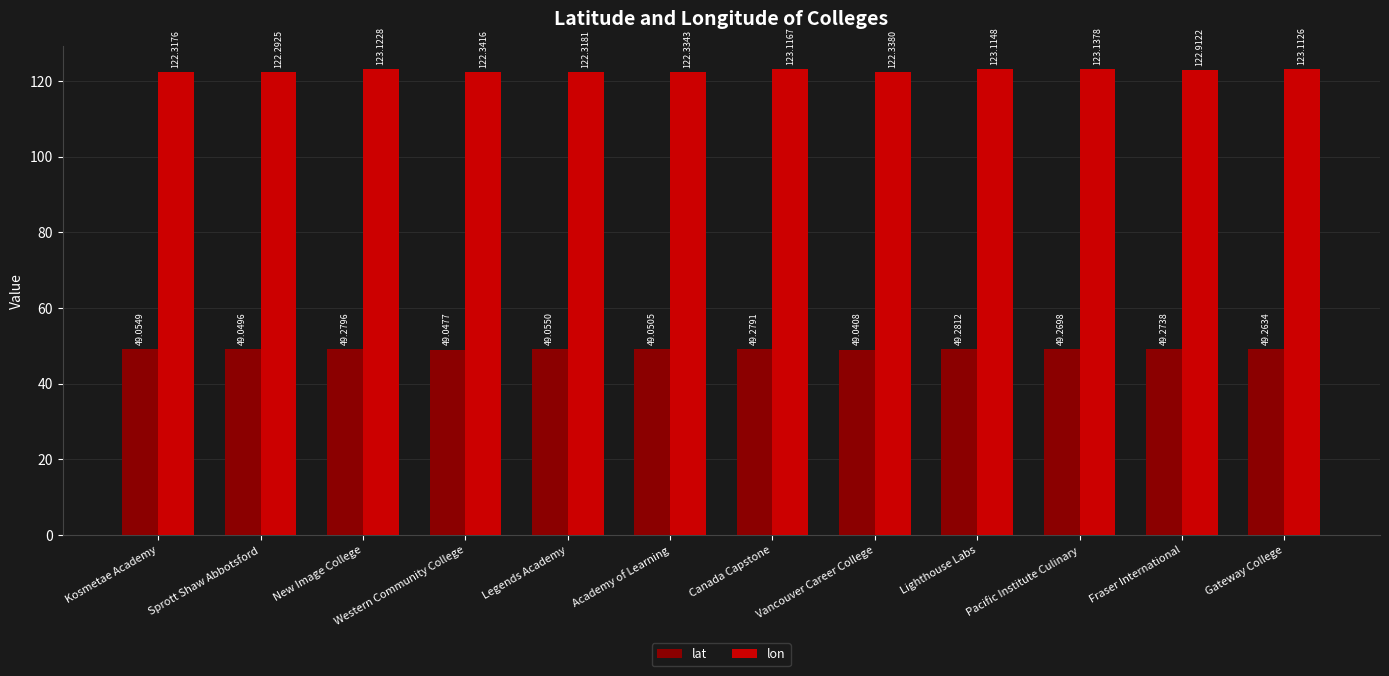

What position from the left is Pacific Institute Culinary?

10